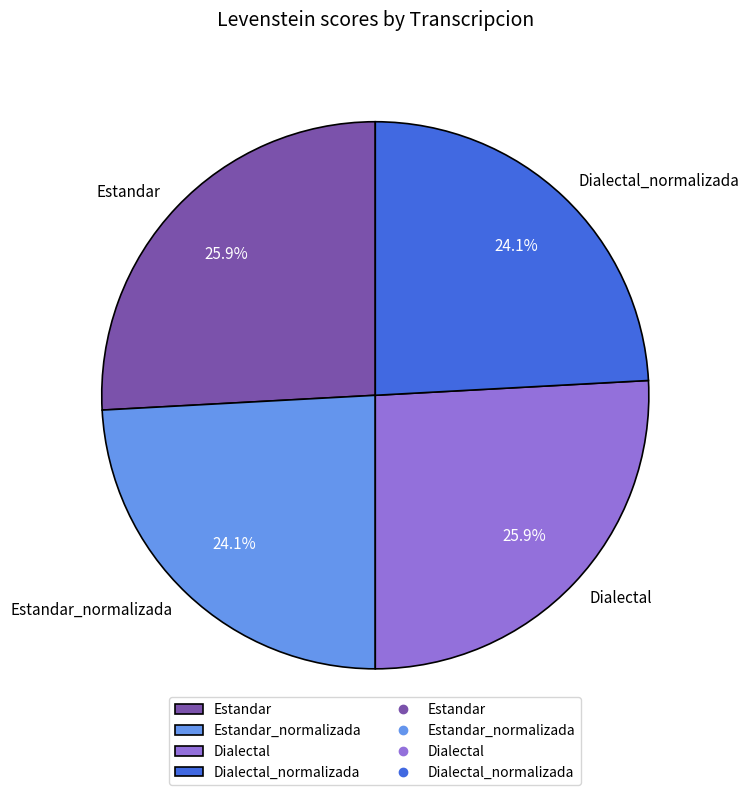

How many slices are in this pie chart?

4